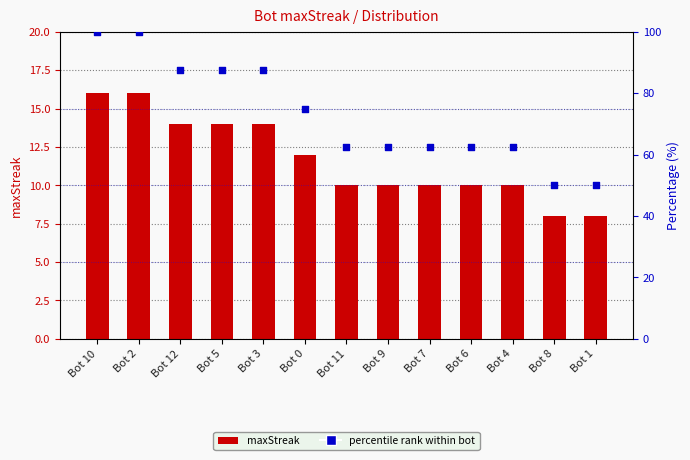

What is the total value across all series at Bot 6?

72.5